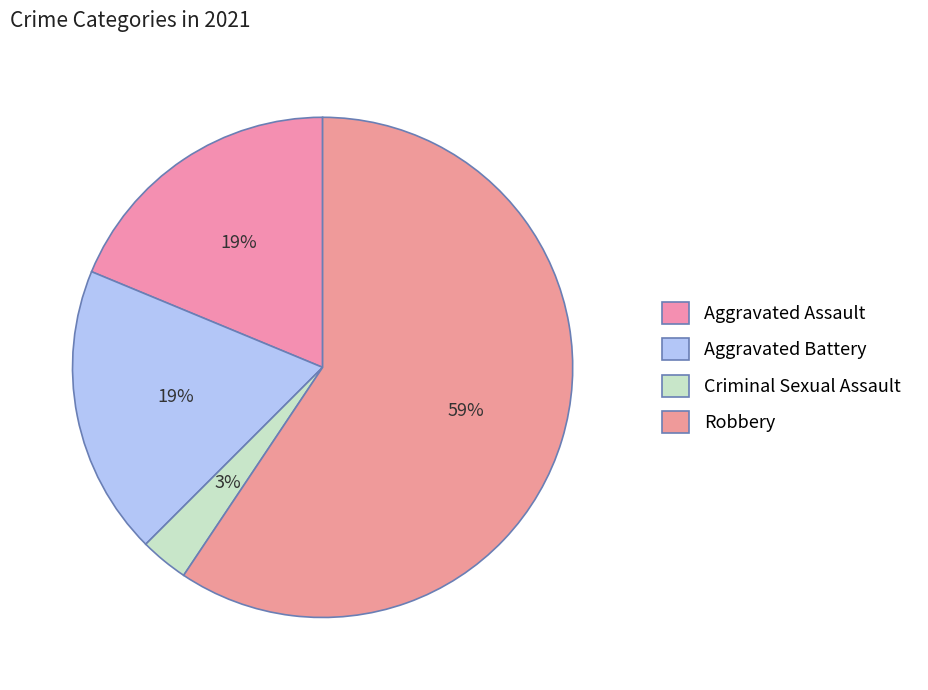

To the nearest percent, what is the difference between the Robbery and Aggravated Battery slice percentages?

41%